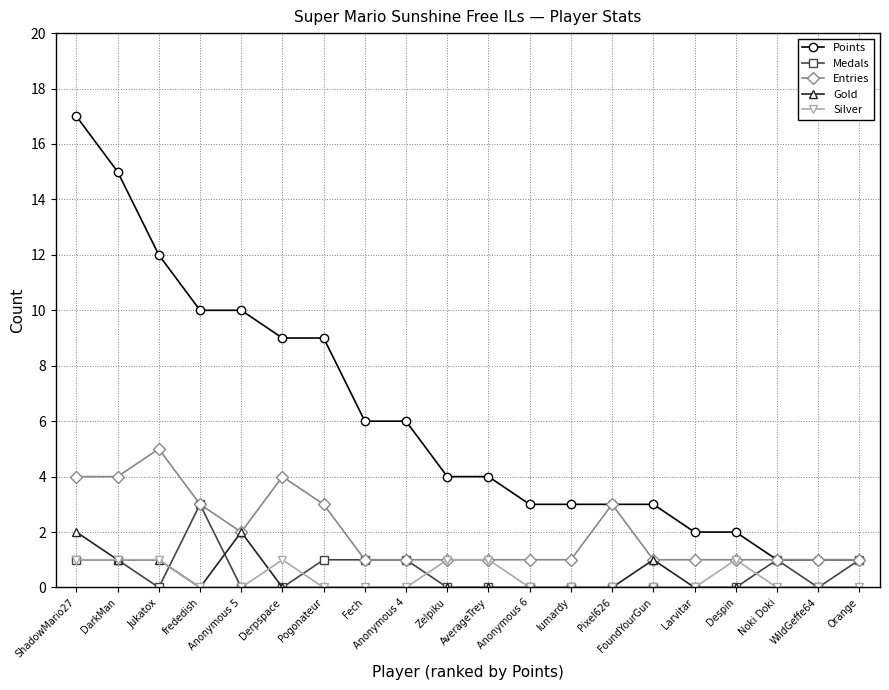

Rank the series by their maximum value, from highest to lowest.

Points, Entries, Medals, Gold, Silver